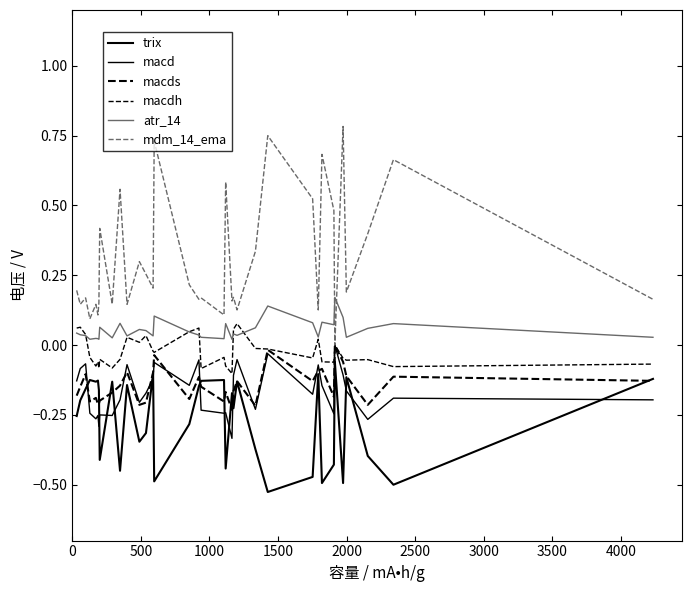

How many lines are shown in the chart?

6